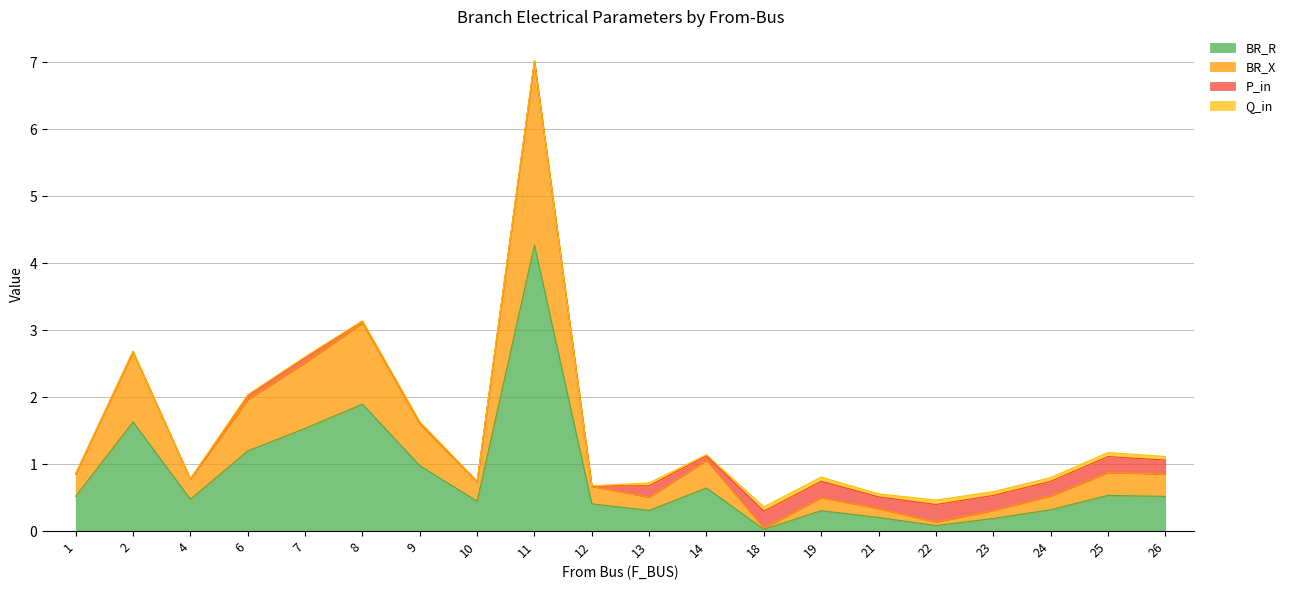

Between 14 and 22, which series saw the biggest shift?

BR_X